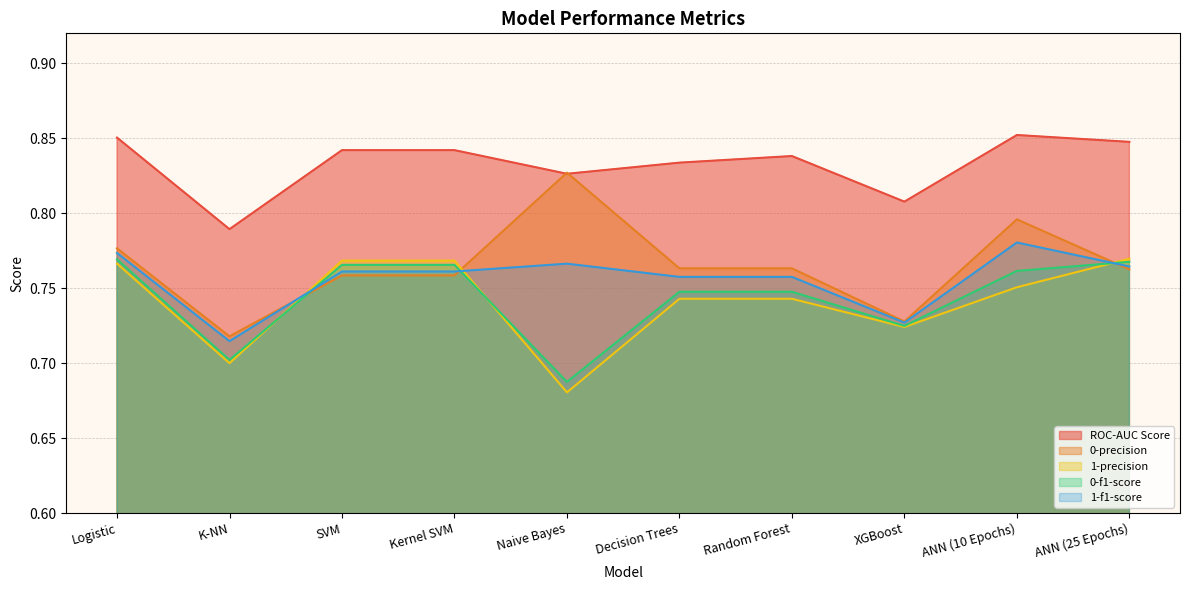

The value of 0-precision at XGBoost is 0.7. True or false?

True